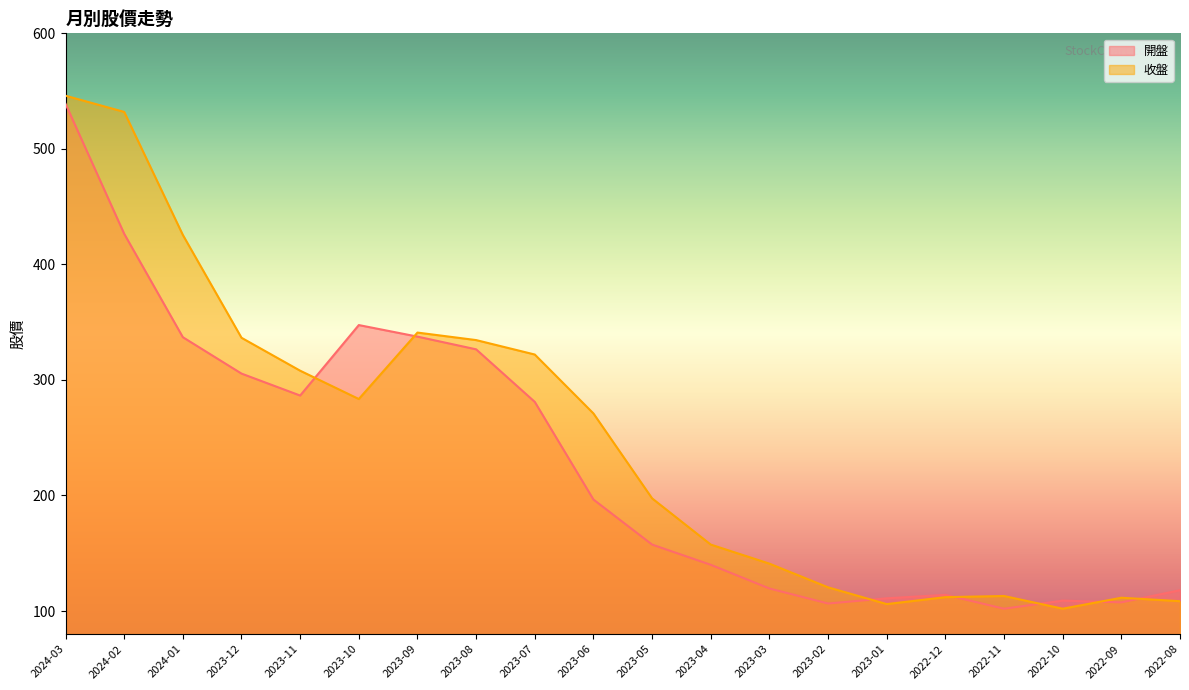

Rank the categories by 開盤 value from lowest to highest.

2022-11, 2023-02, 2022-09, 2022-10, 2023-01, 2022-12, 2022-08, 2023-03, 2023-04, 2023-05, 2023-06, 2023-07, 2023-11, 2023-12, 2023-08, 2024-01, 2023-09, 2023-10, 2024-02, 2024-03